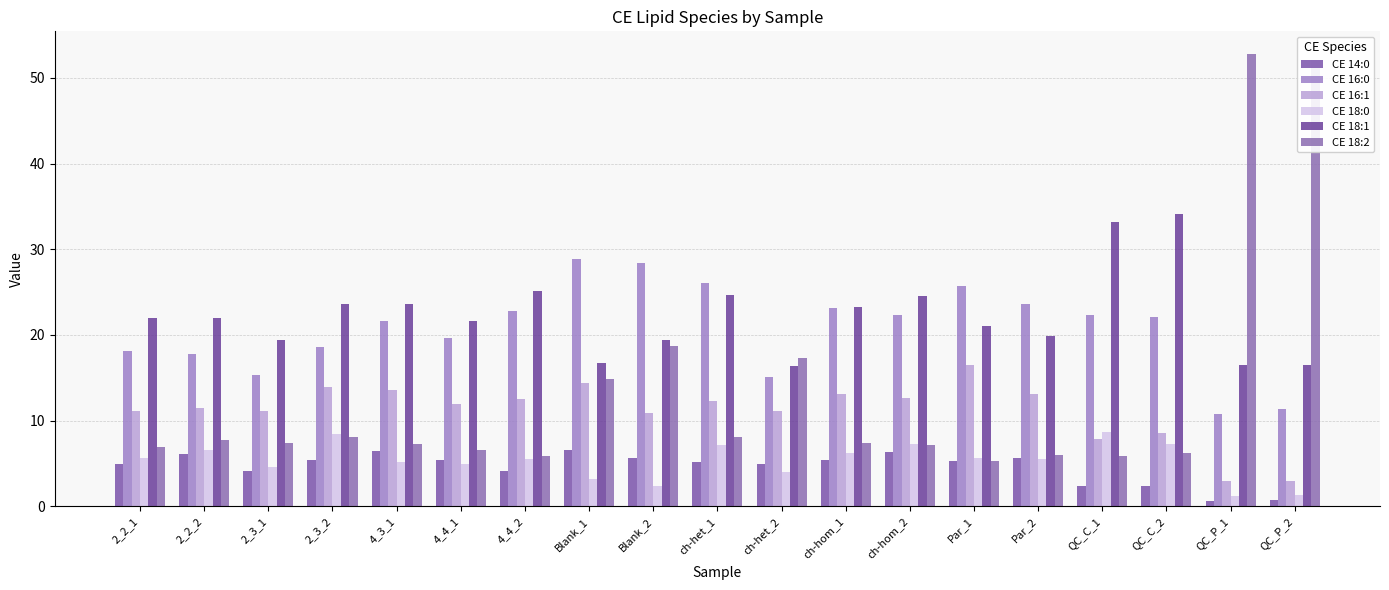

Reading left to right, transcribe all the data shown in this chart.

CE 14:0: 5.0	6.1	4.1	5.4	6.4	5.4	4.1	6.6	5.7	5.2	5.0	5.4	6.4	5.3	5.6	2.4	2.4	0.7	0.7
CE 16:0: 18.1	17.8	15.4	18.6	21.6	19.7	22.8	28.8	28.3	26.0	15.1	23.2	22.4	25.7	23.7	22.4	22.1	10.8	11.3
CE 16:1: 11.1	11.4	11.1	13.9	13.6	11.9	12.6	14.4	10.9	12.3	11.2	13.2	12.6	16.5	13.1	7.9	8.6	3.0	3.0
CE 18:0: 5.6	6.5	4.6	8.5	5.2	5.0	5.5	3.2	2.4	7.1	4.1	6.3	7.3	5.7	5.6	8.6	7.3	1.2	1.3
CE 18:1: 22.0	21.9	19.5	23.6	23.6	21.6	25.1	16.7	19.4	24.7	16.4	23.2	24.5	21.1	19.9	33.1	34.1	16.5	16.5
CE 18:2: 7.0	7.7	7.4	8.1	7.3	6.6	5.9	14.8	18.7	8.1	17.3	7.4	7.2	5.3	6.0	5.9	6.3	52.8	52.1